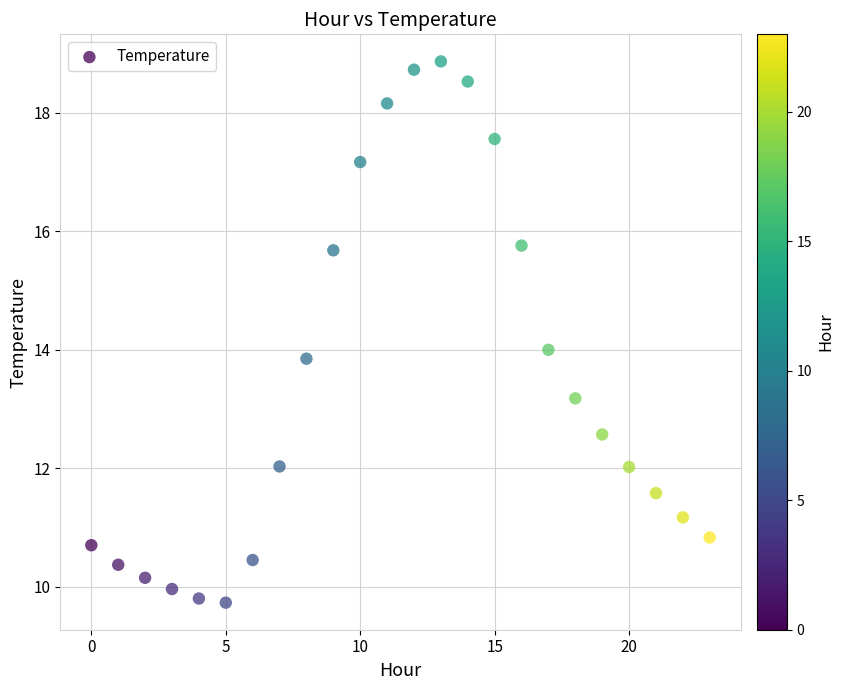

What is the range of Y values (max minus min)?

9.1